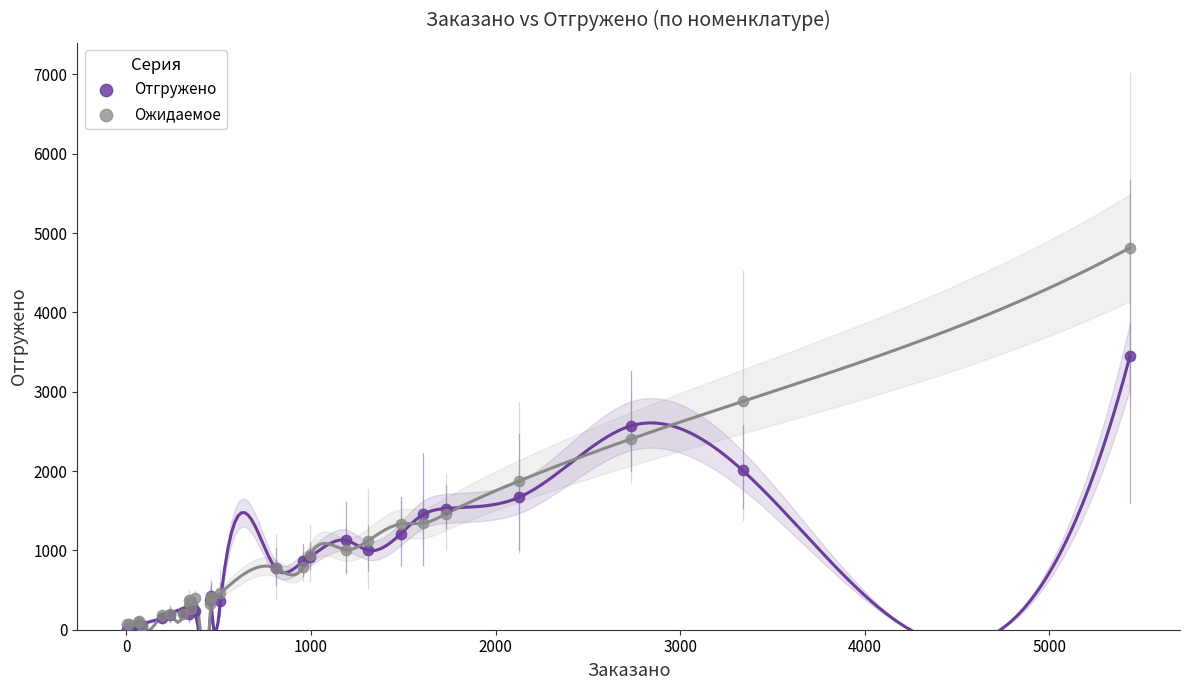

What are all the series names shown in the legend?

Отгружено, Ожидаемое